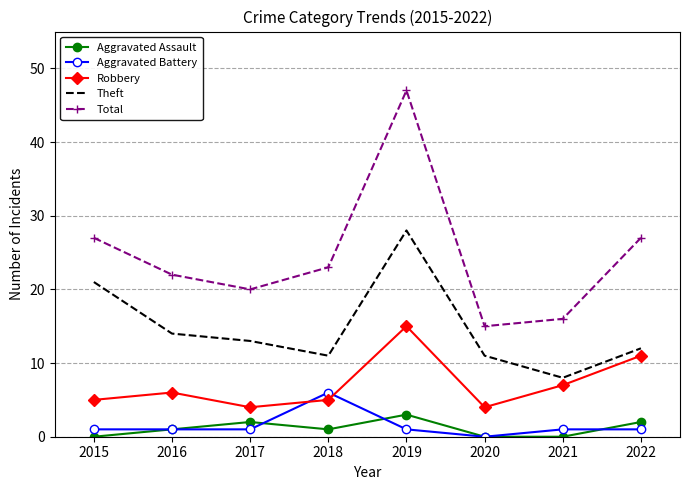

The Theft series shows 6 at 2020. True or false?

False